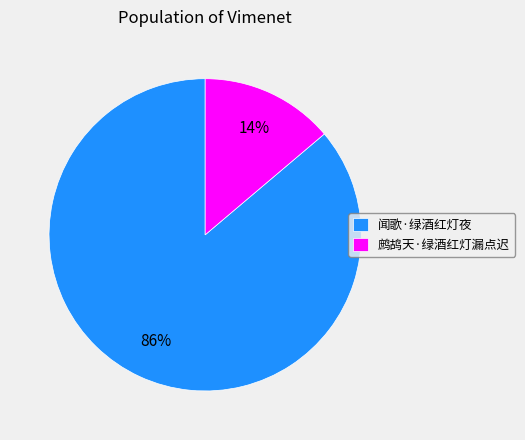

Which has a higher value, 鹧鸪天·绿酒红灯漏点迟 or 闻歌·绿酒红灯夜?

闻歌·绿酒红灯夜